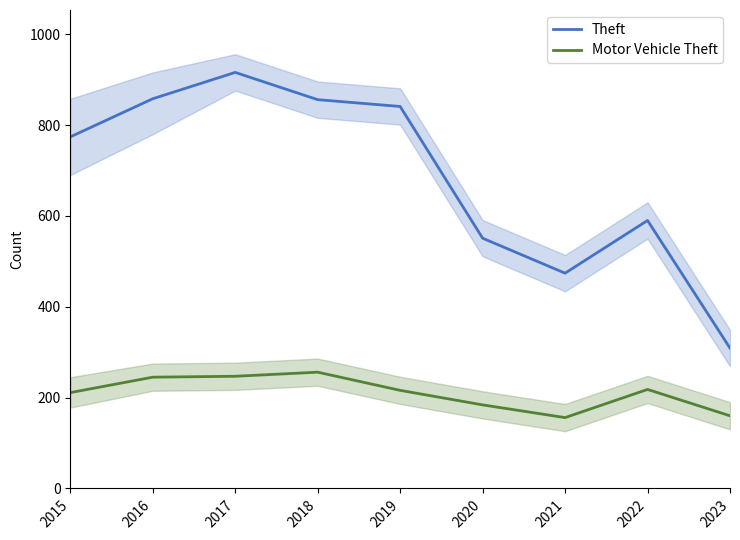

Where does the Motor Vehicle Theft series first go above 216?

2016